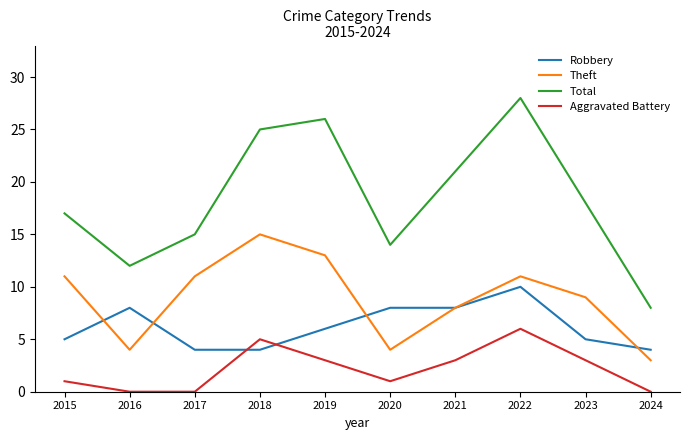

Where is the first local maximum for Aggravated Battery?

2018